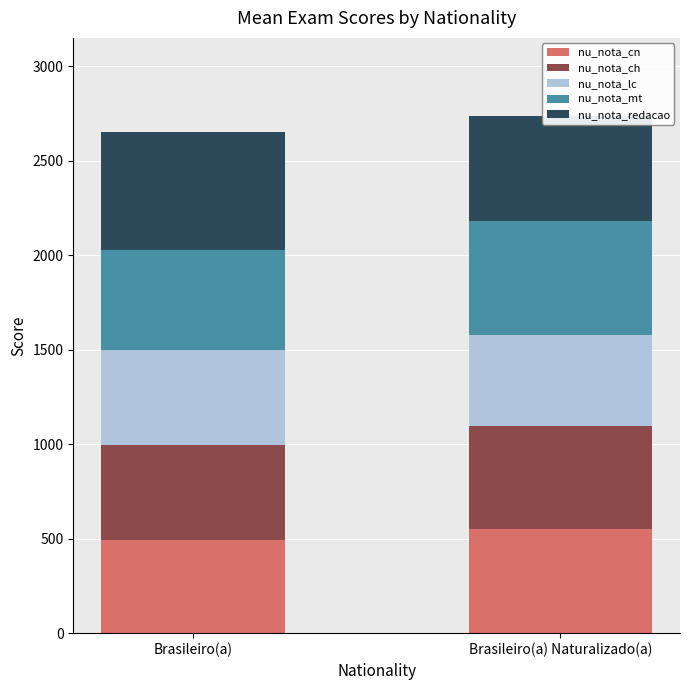

Reading left to right, extract all data points from this chart.

nu_nota_cn: 490.5	551.1
nu_nota_ch: 507.1	543.3
nu_nota_lc: 498.6	482.4
nu_nota_mt: 529.3	601.2
nu_nota_redacao: 624.0	560.0